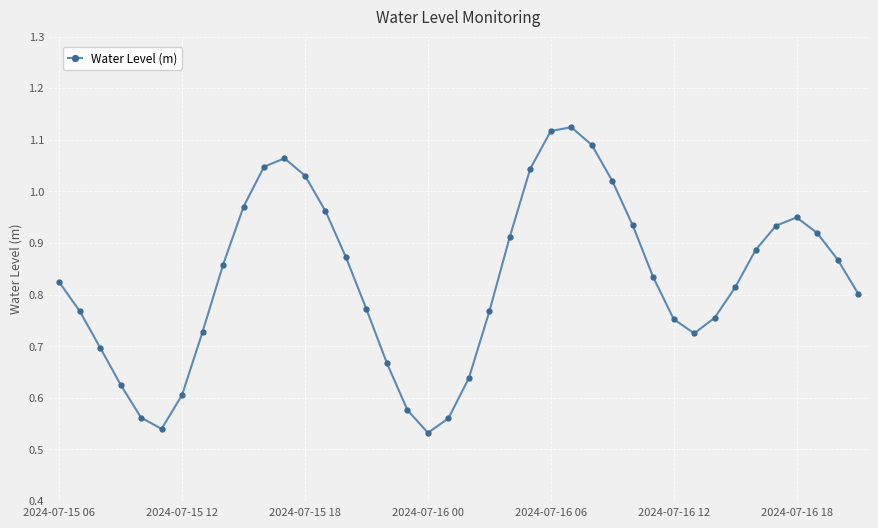

How many interior local peaks (higher than both neighbors) does the data have?

3